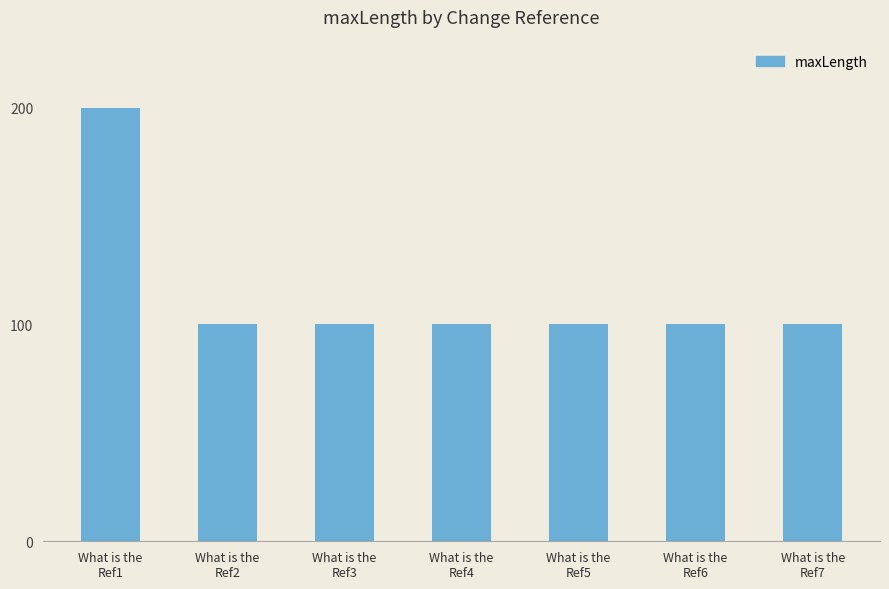

What position from the right is What is the
Ref3?

5